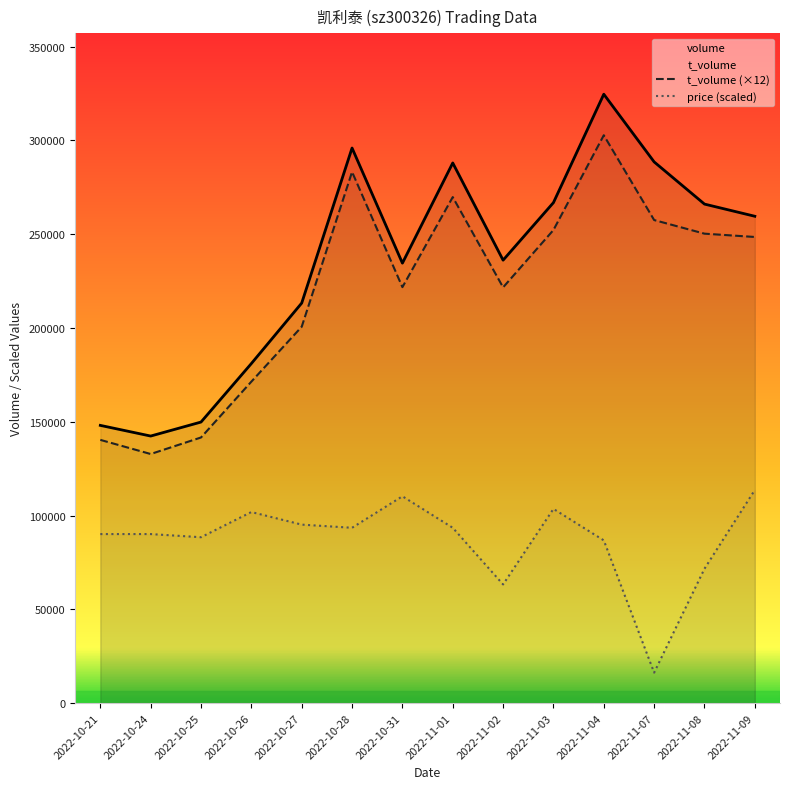

What is the label of the 6th point from the left?

2022-10-28